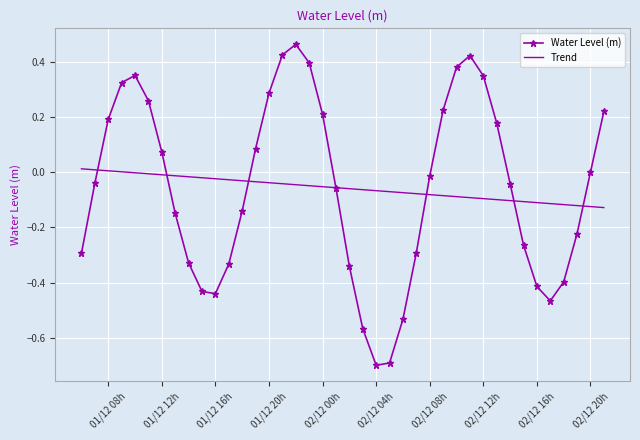

What is the lowest value of the Water Level (m) series?

-0.7